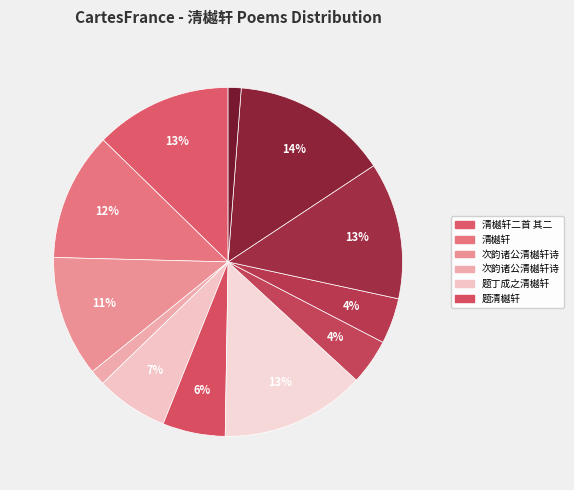

How many segments does this pie chart have?

12